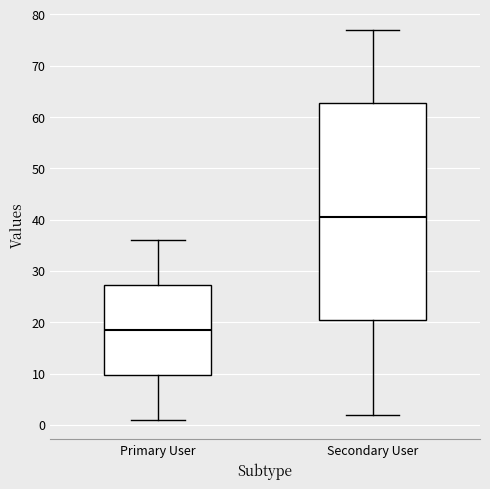

Which box has the highest median line?

Secondary User